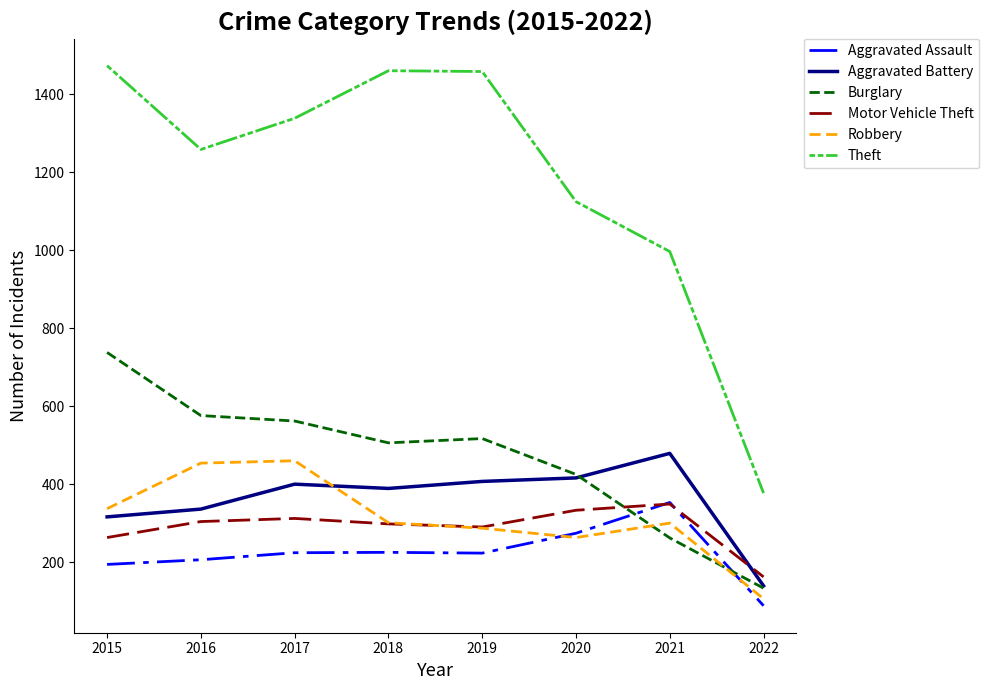

What is the difference between the highest and lowest values at 2018?

1236